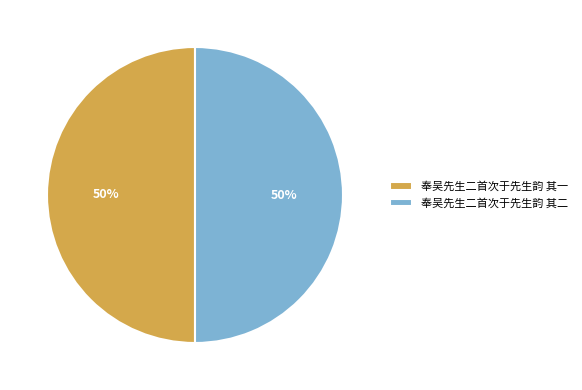

What percentage is the 奉吴先生二首次于先生韵 其二 slice, to the nearest percent?

50%